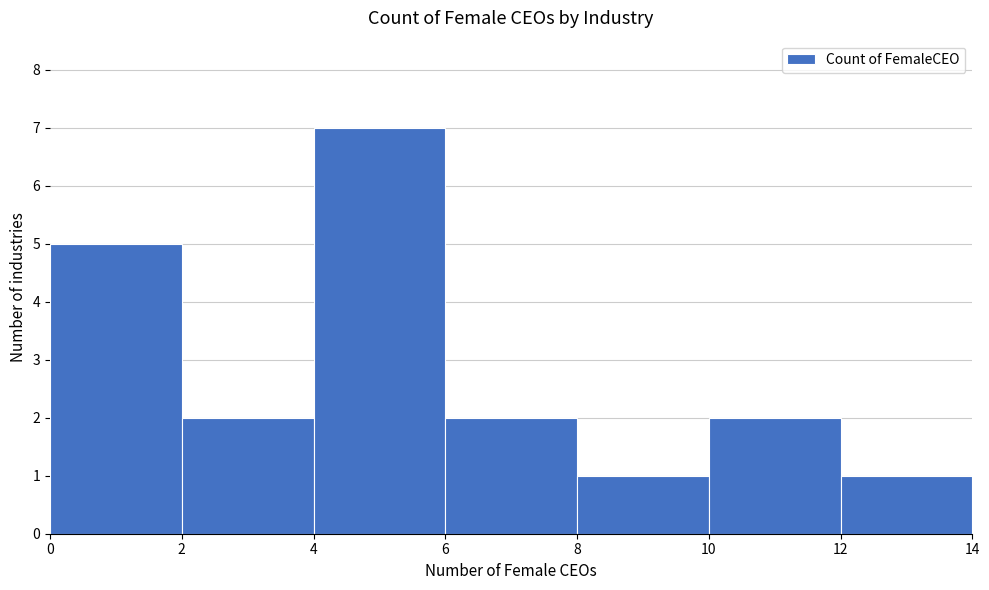

Which range on the x-axis has the tallest bar?

4 to 6